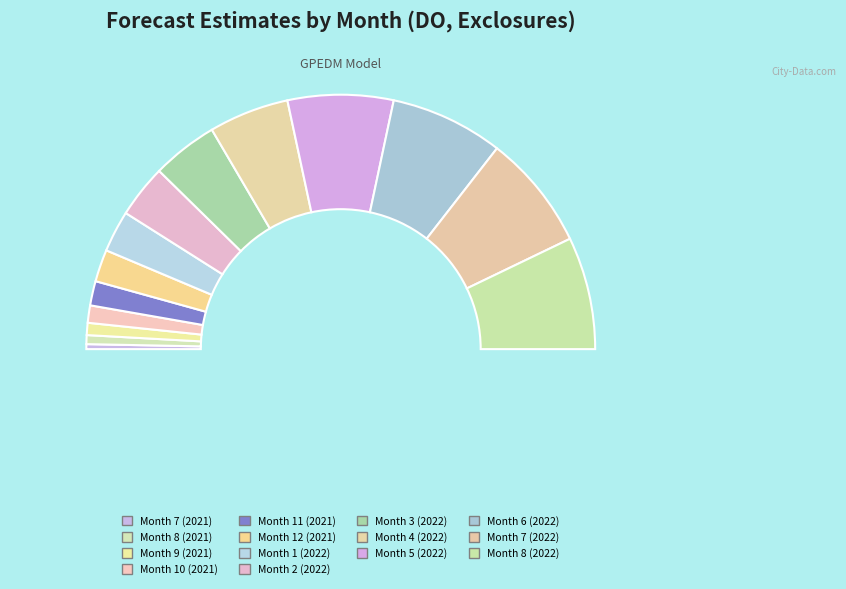

Which has a higher value, Month 11 (2021) or Month 5 (2022)?

Month 5 (2022)